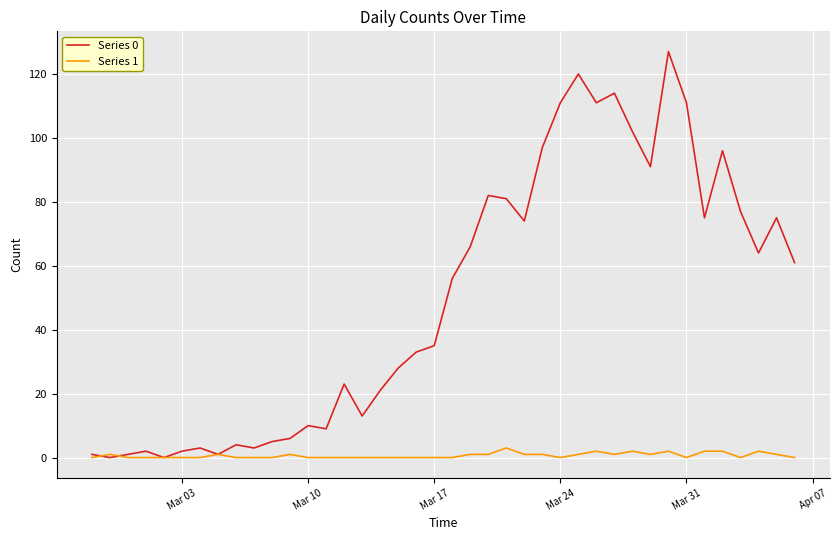

What is the difference between the maximum and minimum values in the Series 1 series?

3